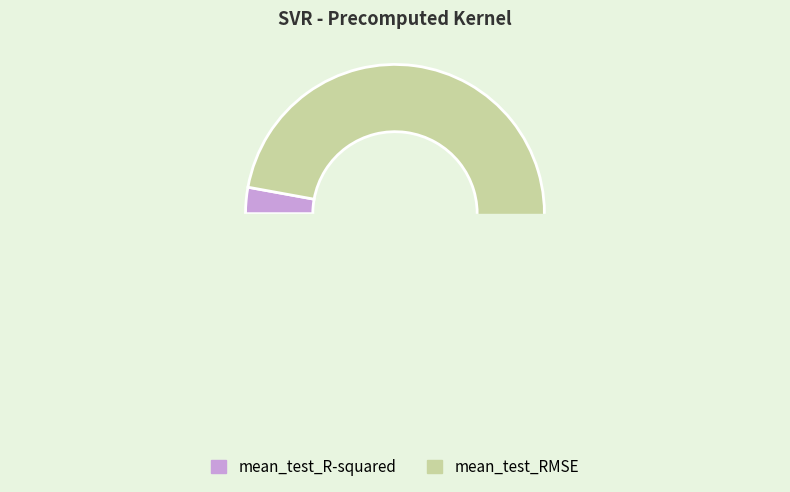

What is the majority slice?

mean_test_RMSE